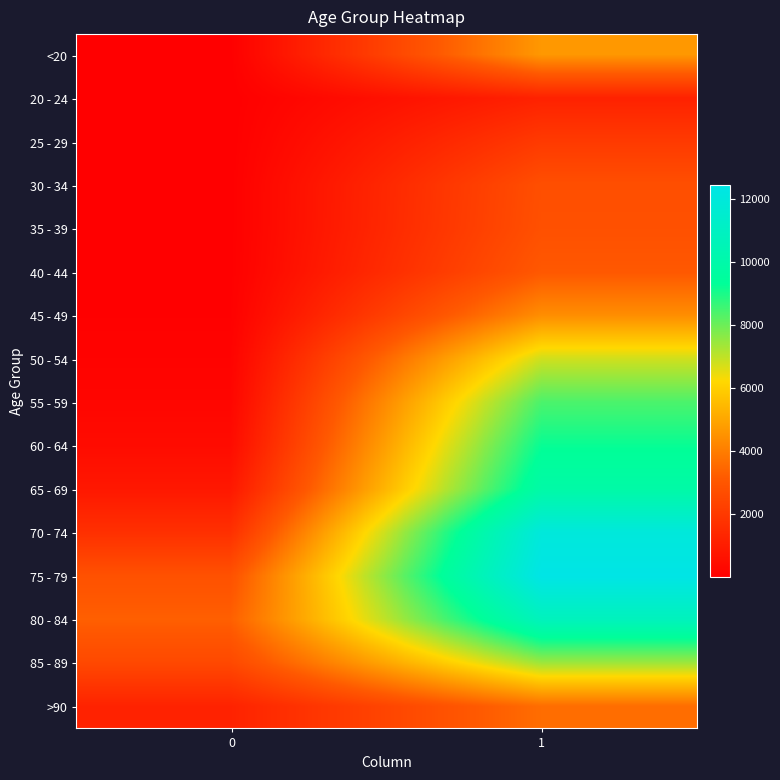

Reading left to right, extract all data points from this chart.

<20: 0=18	1=4641
20 - 24: 0=4	1=1191
25 - 29: 0=3	1=2038
30 - 34: 0=17	1=2765
35 - 39: 0=18	1=2814
40 - 44: 0=24	1=3078
45 - 49: 0=47	1=4396
50 - 54: 0=126	1=6803
55 - 59: 0=227	1=8400
60 - 64: 0=426	1=9236
65 - 69: 0=850	1=9883
70 - 74: 0=1690	1=12018
75 - 79: 0=2848	1=12434
80 - 84: 0=3273	1=10764
85 - 89: 0=2548	1=7417
>90: 0=1224	1=3604